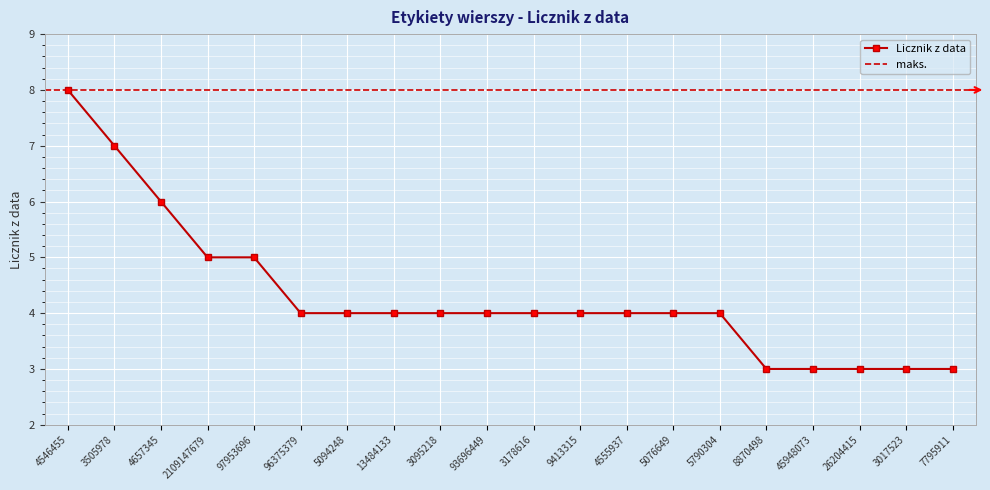

Does the chart display data point markers on the line(s)?

Yes